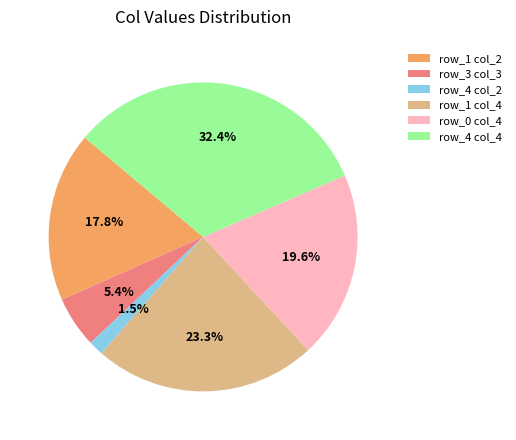

Rank the categories by value from lowest to highest.

row_4 col_2, row_3 col_3, row_1 col_2, row_0 col_4, row_1 col_4, row_4 col_4